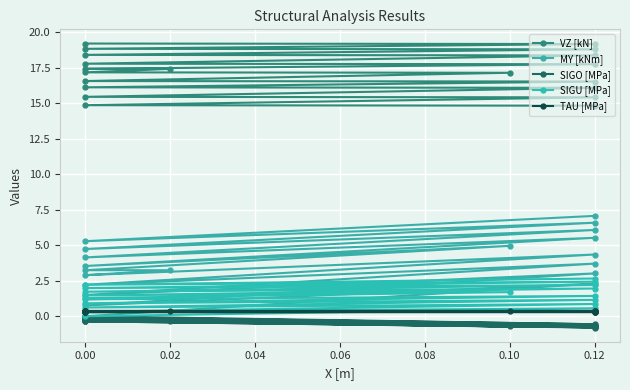

At how many categories does at least one series exceed 0?

20